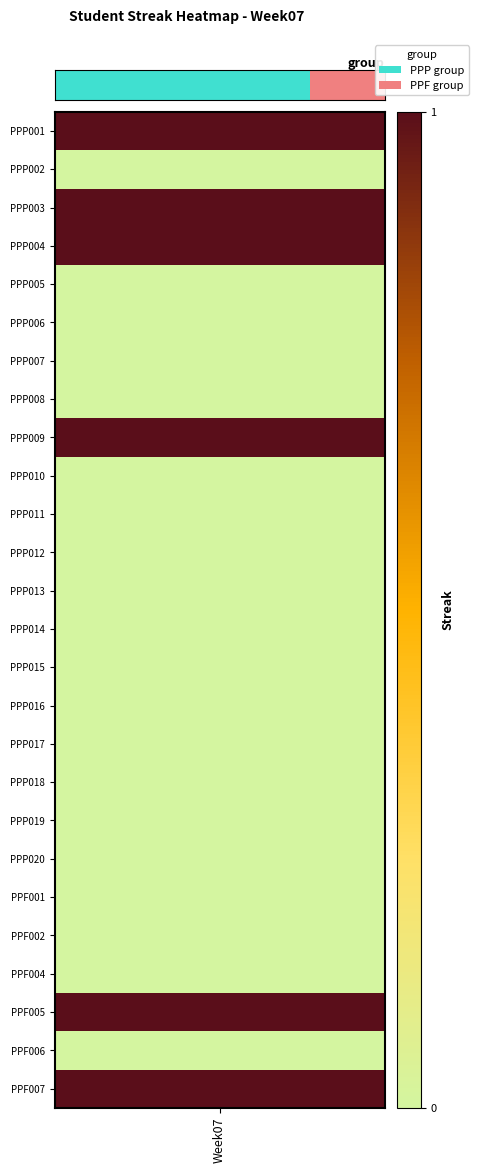

What is the difference between the maximum and minimum values?

1